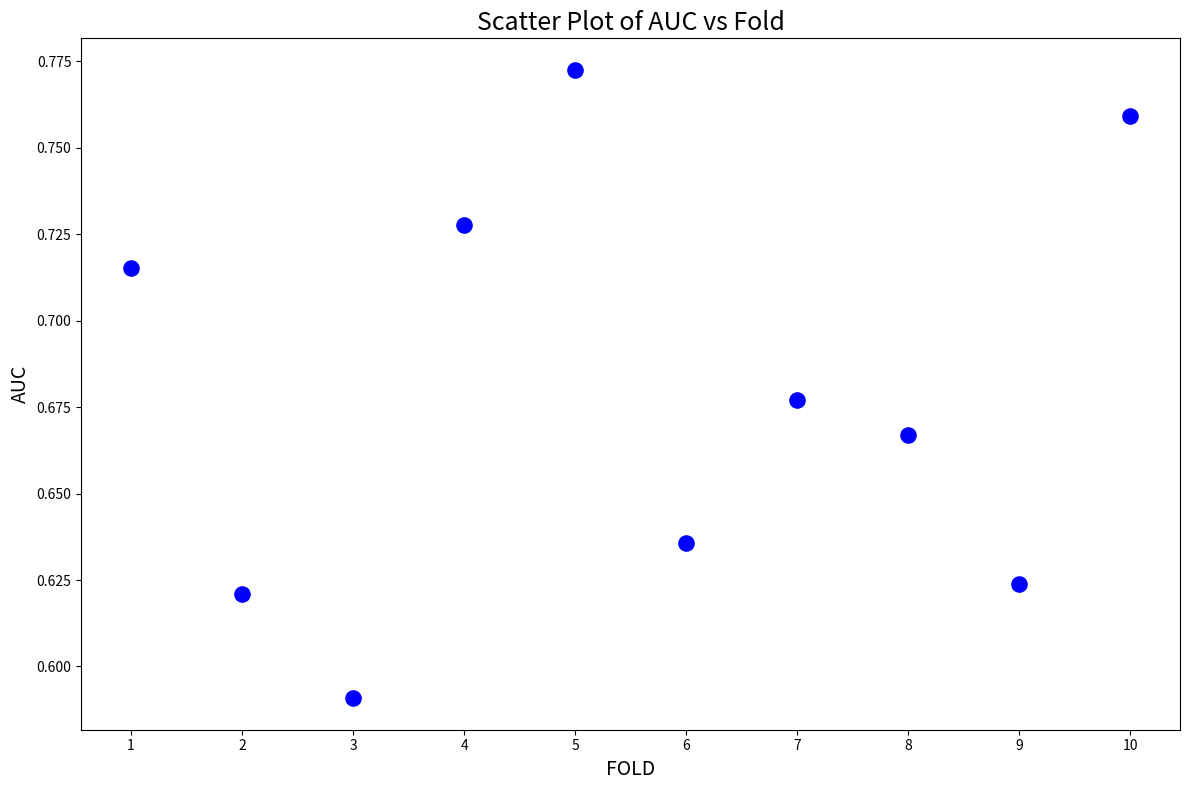

What is the range of X values (max minus min)?

9.0